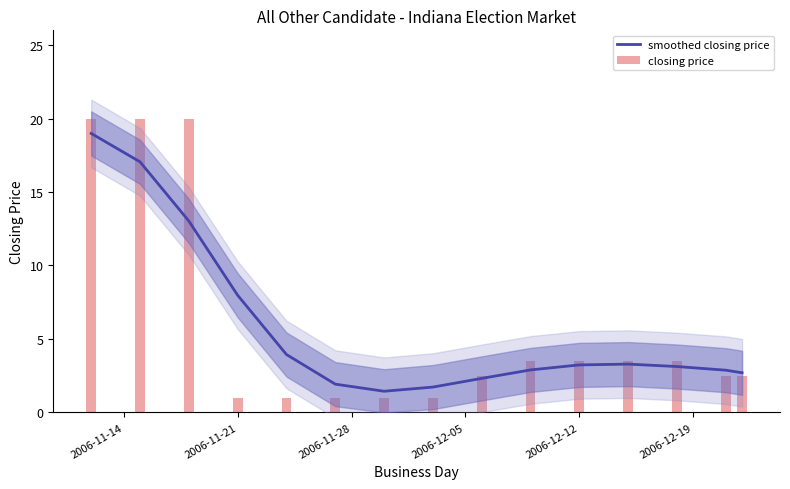

What is the difference between the maximum and second lowest values in the closing price series?

19.0